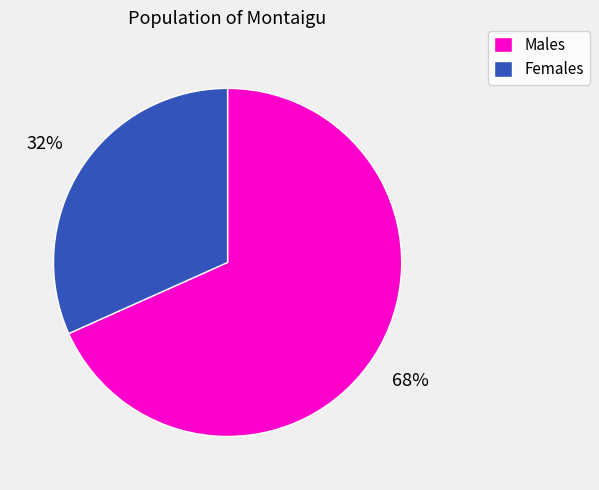

True or false: Females accounts for 45% of the total.

False